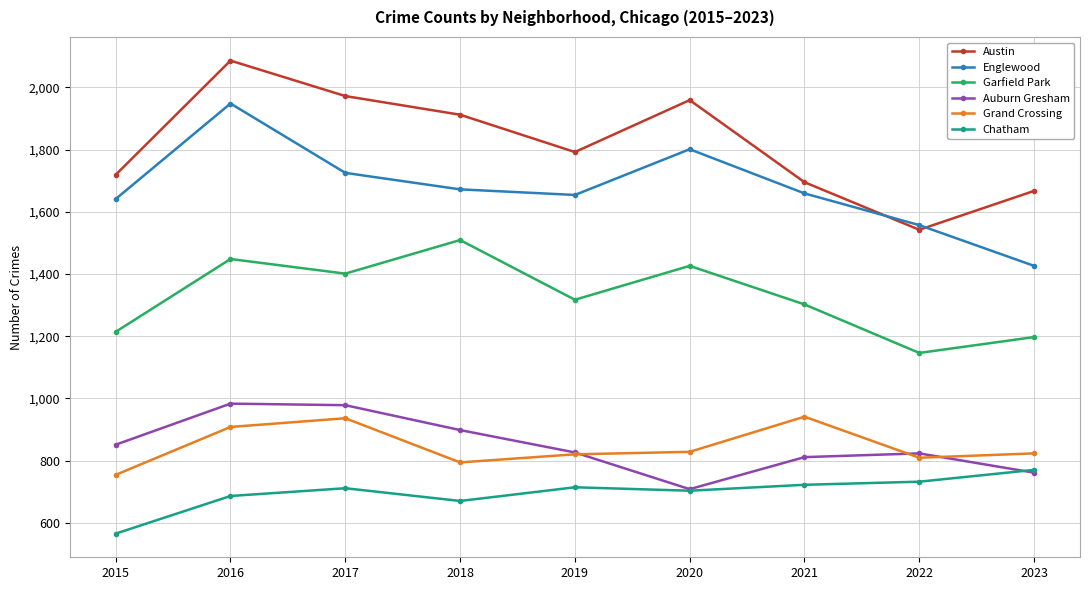

True or false: Austin and Garfield Park cross at least once.

False